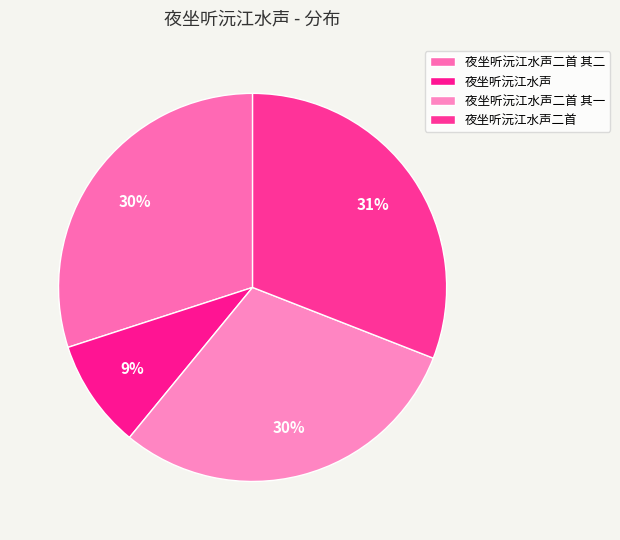

Which category has the biggest portion of the pie?

夜坐听沅江水声二首